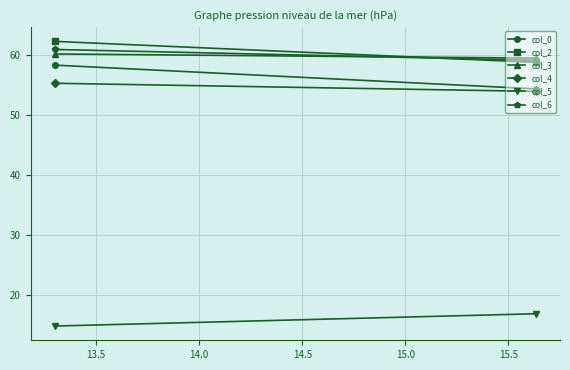

What is the average value of the col_4 series?

54.6